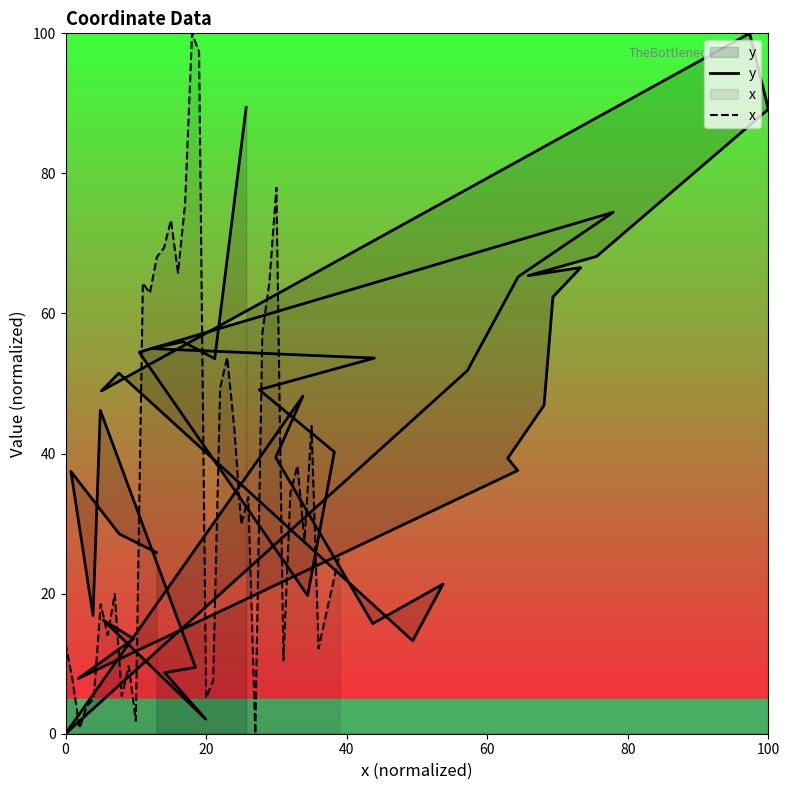

How many interior local peaks does the y series have?

10